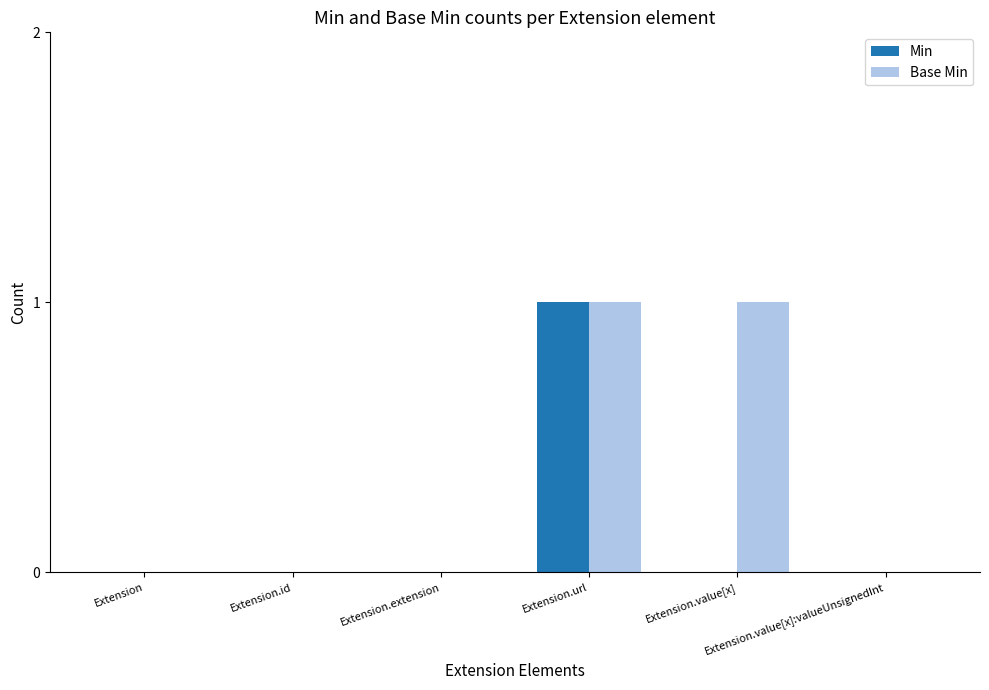

Which series has the largest total across all categories?

Base Min